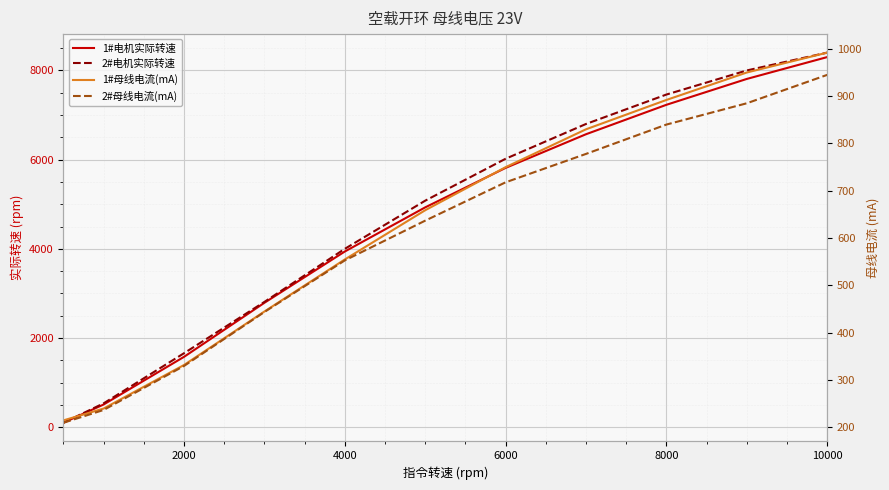

At how many categories does at least one series exceed 7912?

2